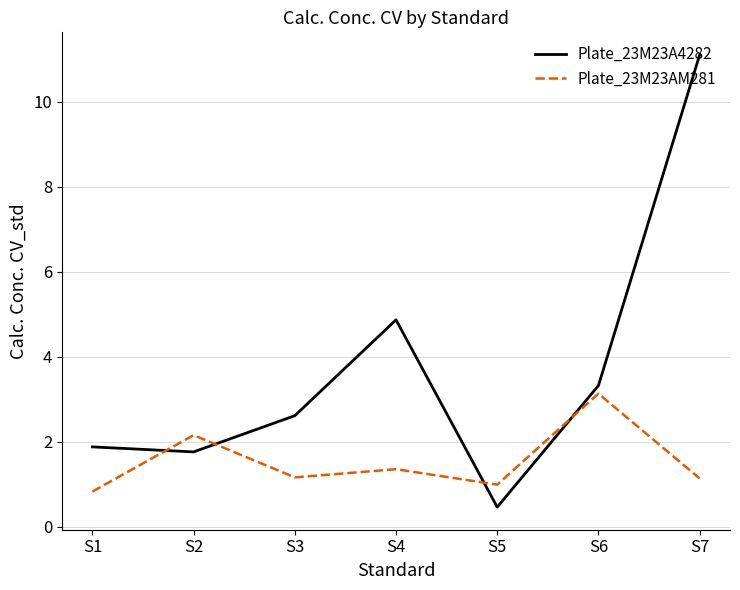

Which series has the largest total across all categories?

Plate_23M23A4282